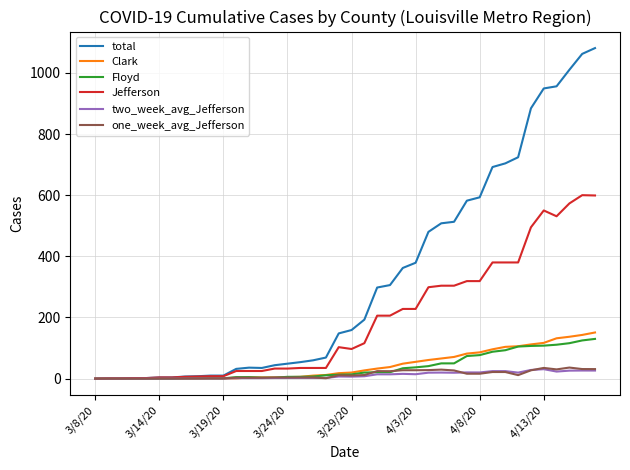

Which series has the widest spread of values?

total